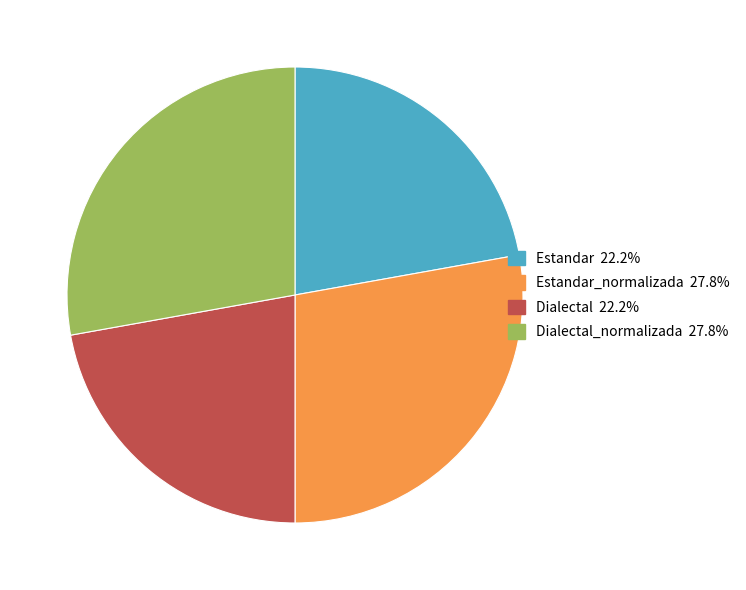

How many slices are in this pie chart?

4